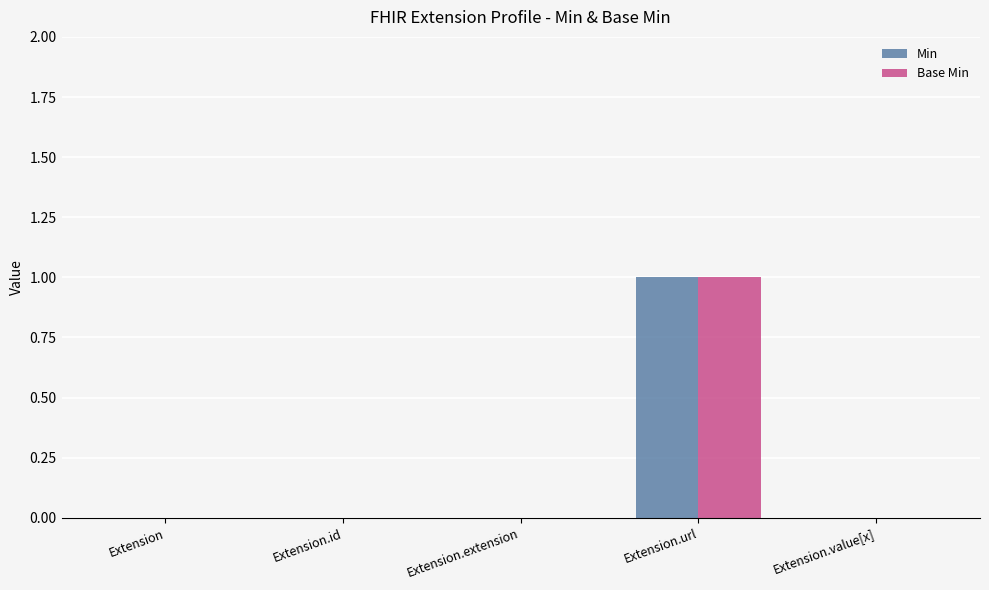

The value of Min at Extension.url is 2. True or false?

False